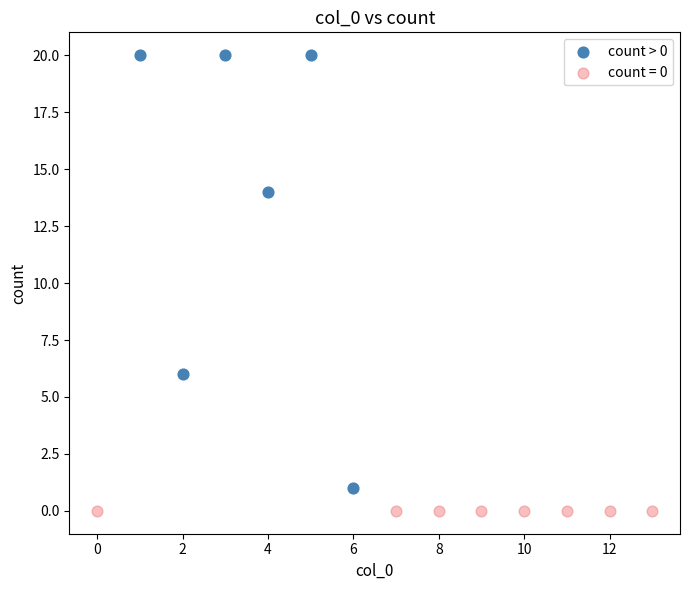

Which series reaches the maximum Y coordinate?

count > 0